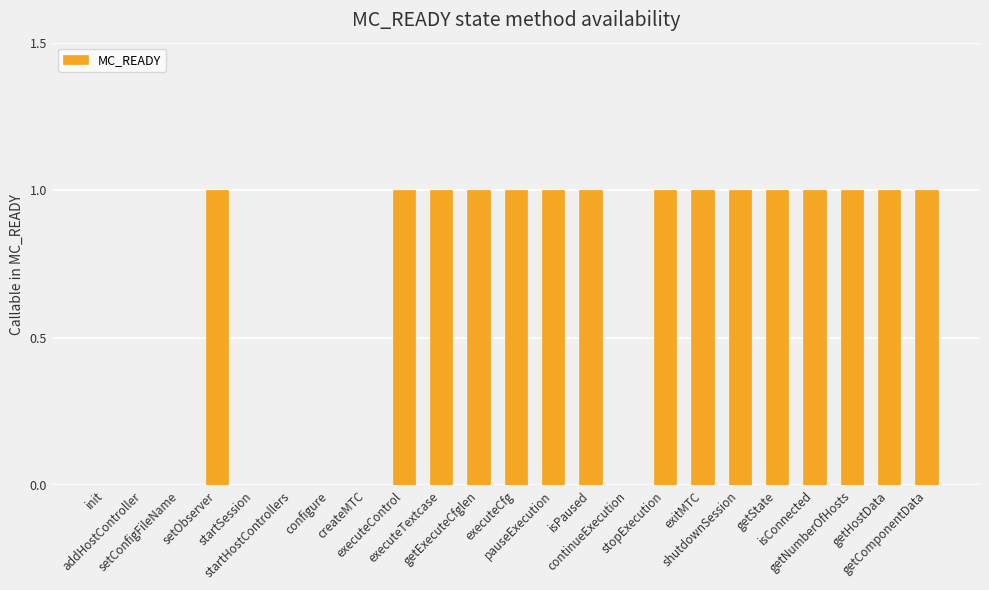

True or false: the data shows 0 at configure.

True